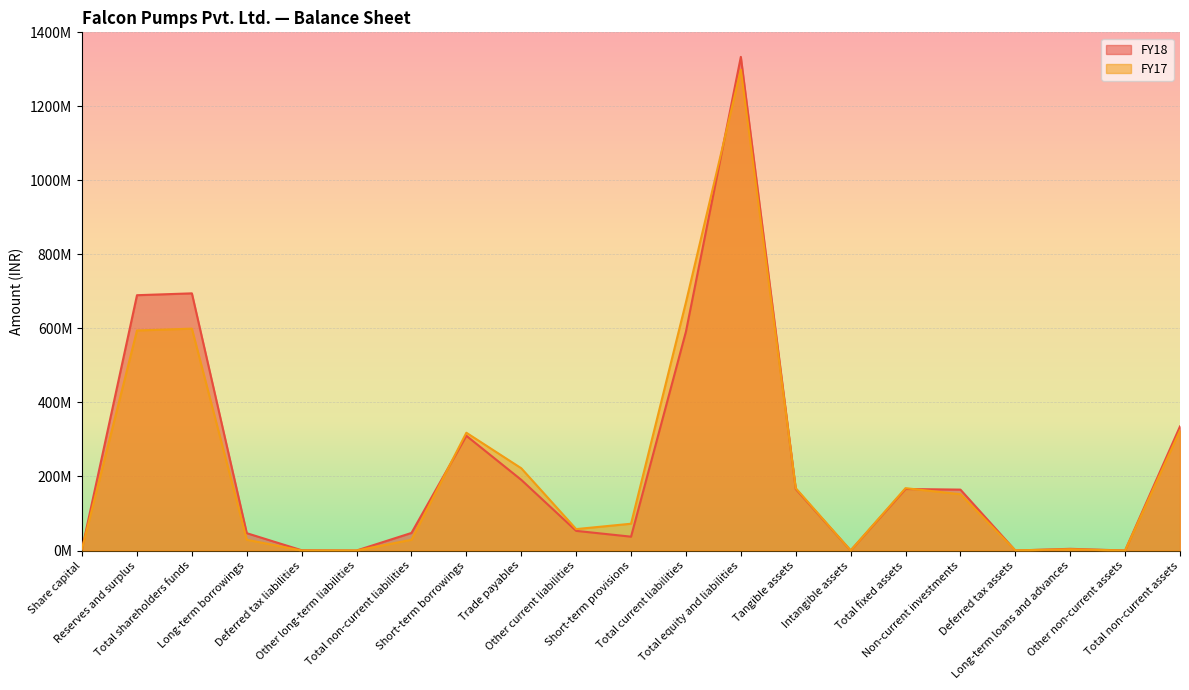

At which label does FY17 reach its minimum?

Deferred tax liabilities